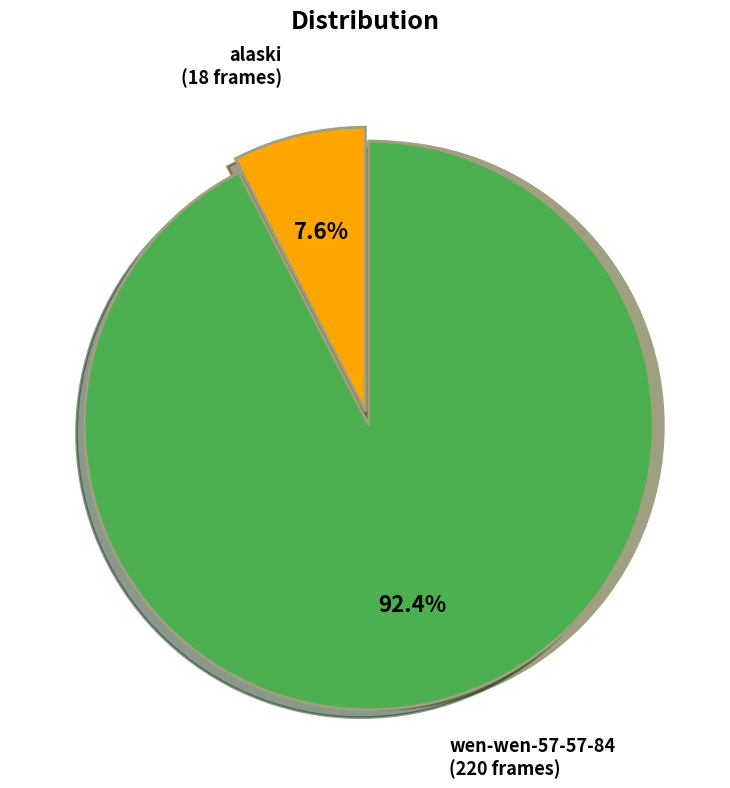

Rank the categories by value from lowest to highest.

alaski, wen-wen-57-57-84